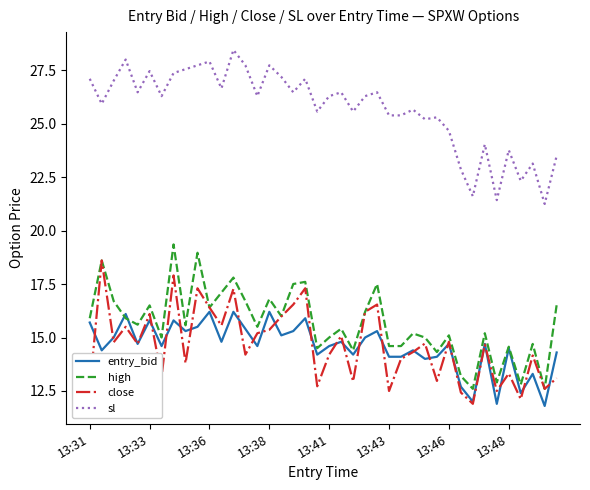

List the series in order of their peak value, highest first.

sl, high, close, entry_bid